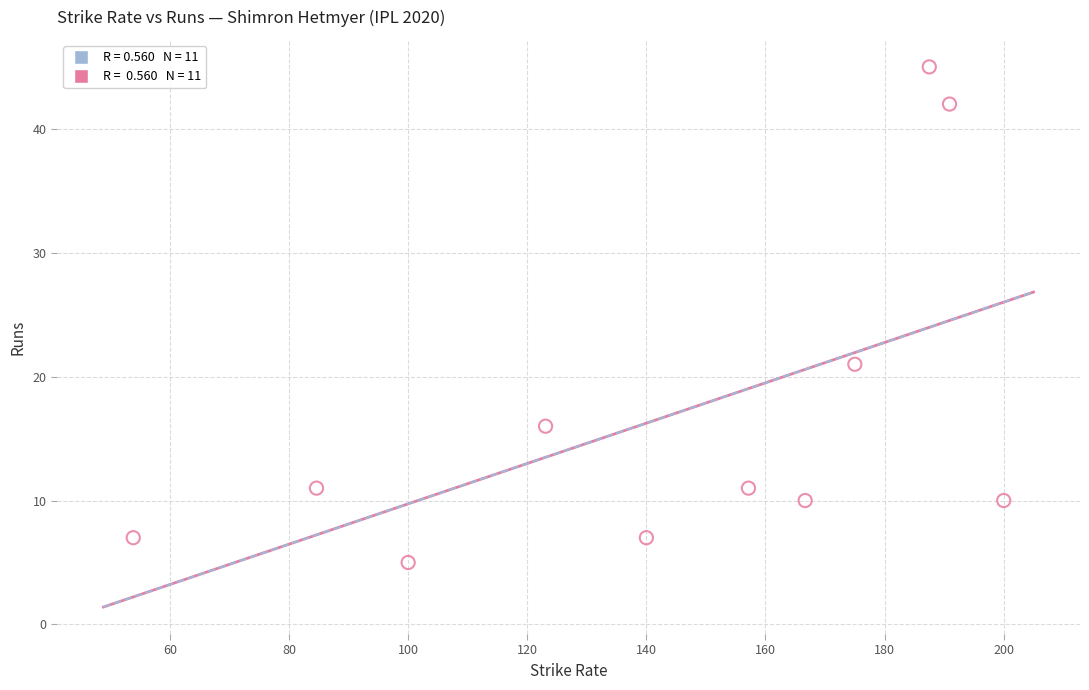

What is the average Y value?

17